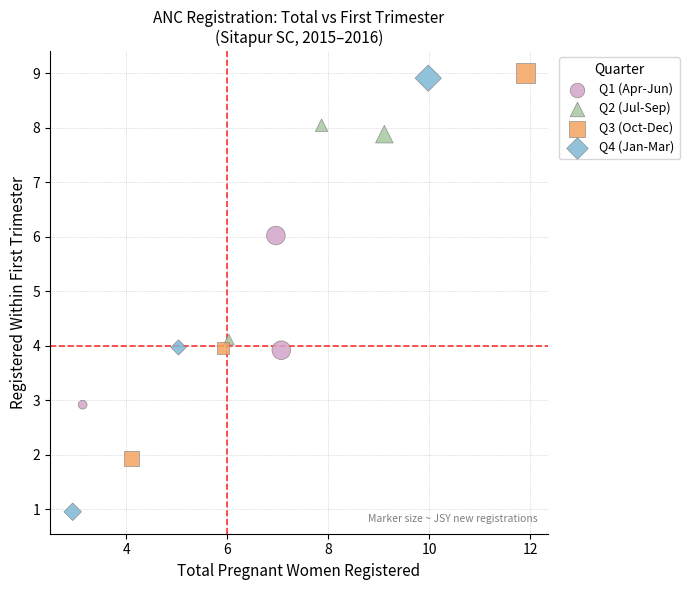

Which series reaches the minimum Y coordinate?

Q4 (Jan-Mar)